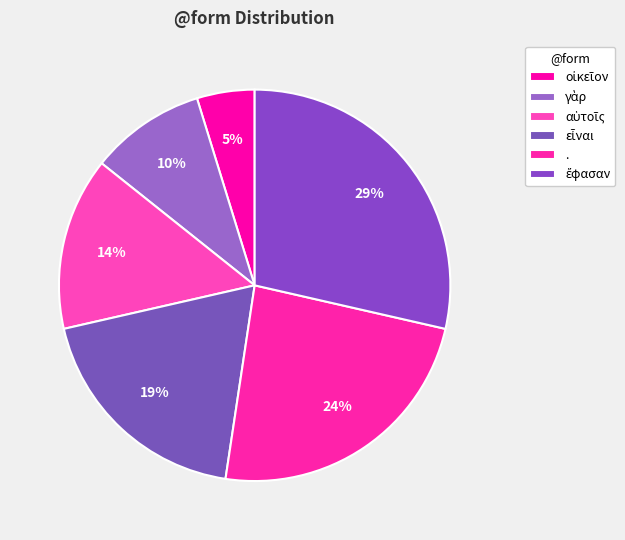

What is the total percentage of γὰρ and .?

33.3%